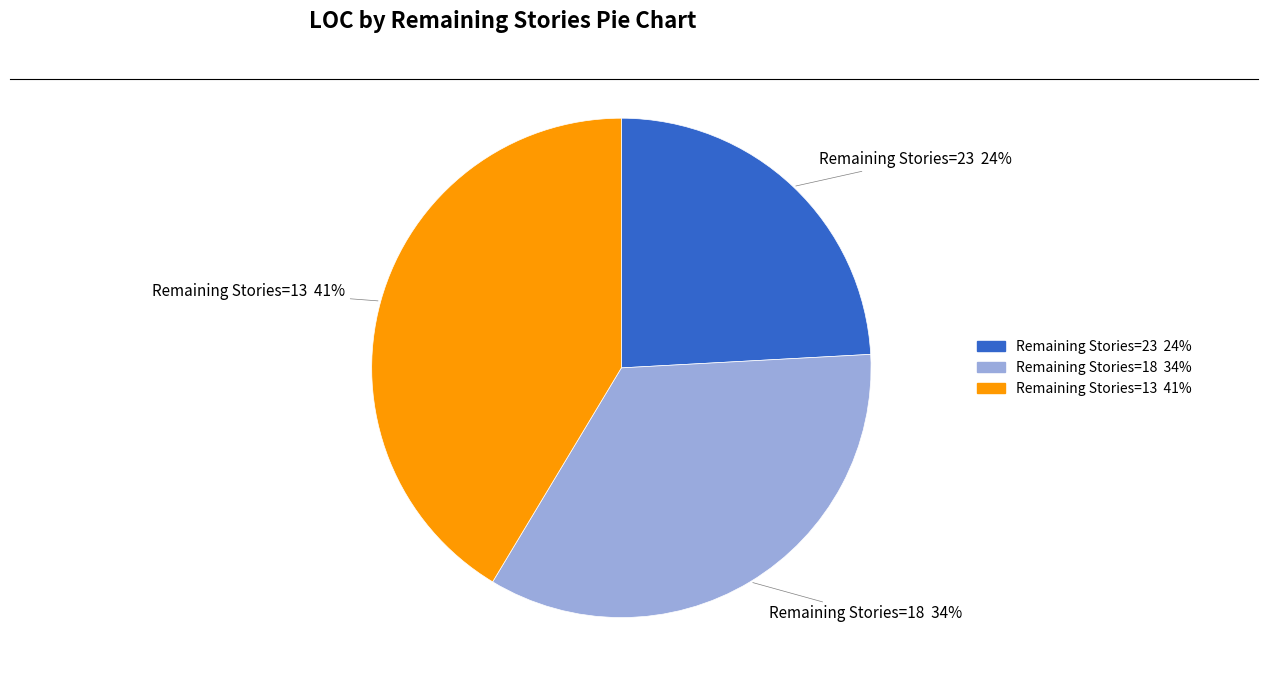

Count the number of slices in the pie.

3